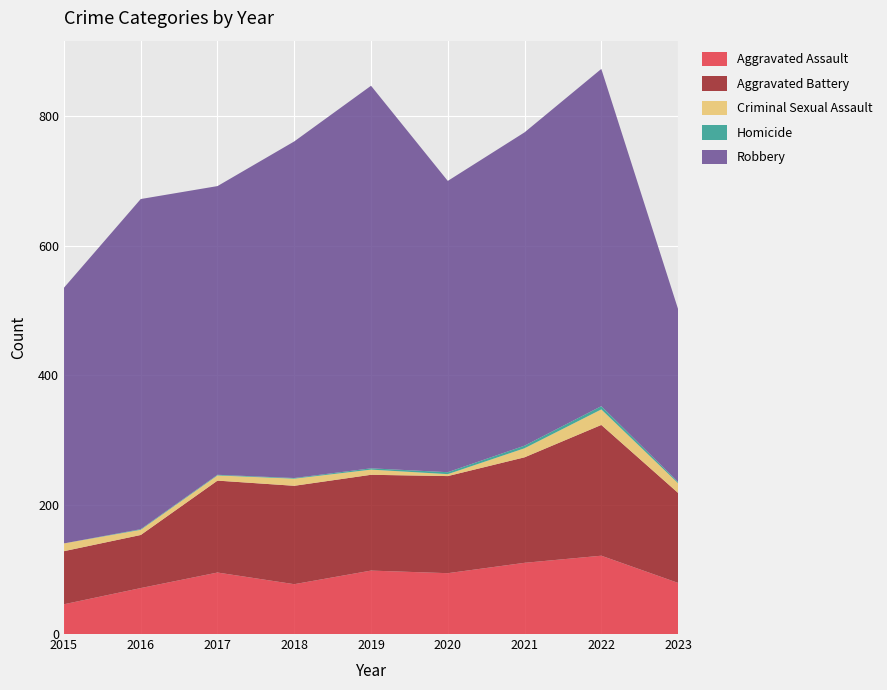

Reading left to right, transcribe all the data shown in this chart.

Aggravated Assault: 2015=46	2016=71	2017=95	2018=77	2019=98	2020=94	2021=110	2022=121	2023=79
Aggravated Battery: 2015=82	2016=82	2017=142	2018=152	2019=148	2020=150	2021=163	2022=202	2023=139
Criminal Sexual Assault: 2015=12	2016=8	2017=8	2018=11	2019=8	2020=3	2021=14	2022=24	2023=15
Homicide: 2015=0	2016=1	2017=1	2018=1	2019=2	2020=3	2021=4	2022=5	2023=2
Robbery: 2015=395	2016=510	2017=446	2018=520	2019=591	2020=450	2021=484	2022=521	2023=267